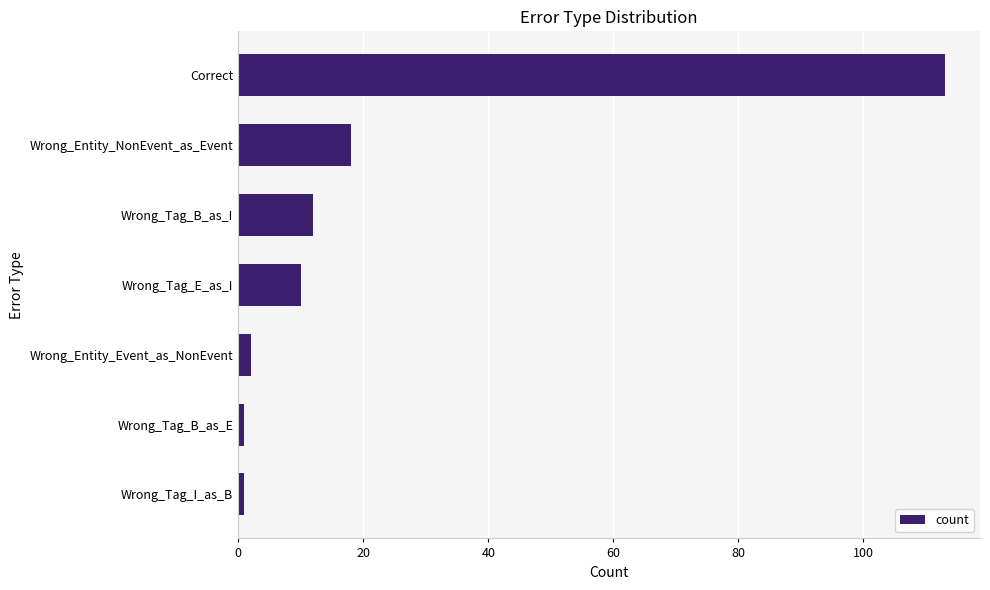

What is the average value?

22